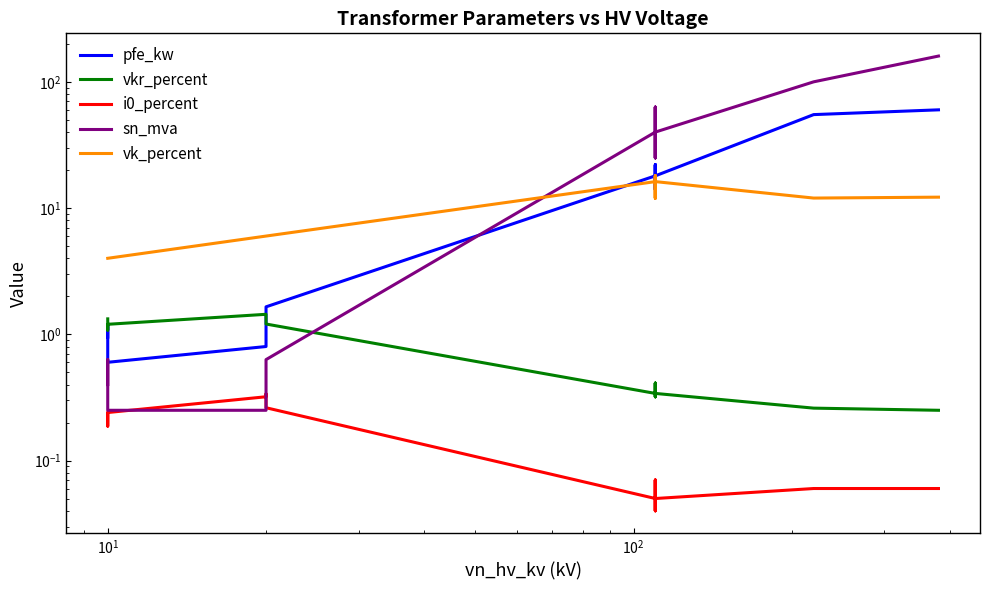

Which series ends up on top after the final intersection of sn_mva and pfe_kw?

sn_mva